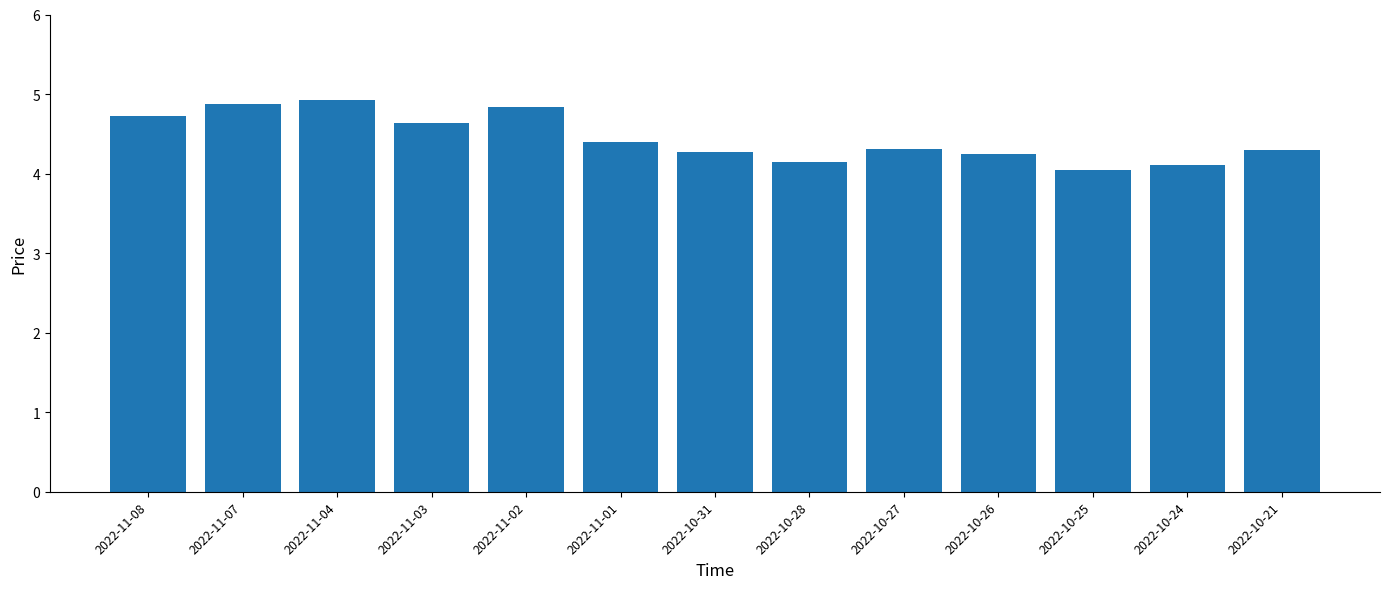

What is the value of the 7th bar from the left?

4.3